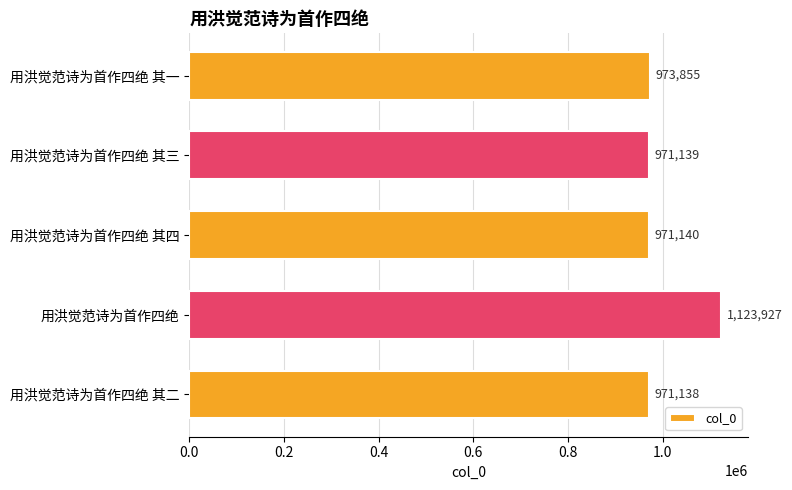

What is the approximate value at 用洪觉范诗为首作四绝 其一, to the nearest 10?

973860